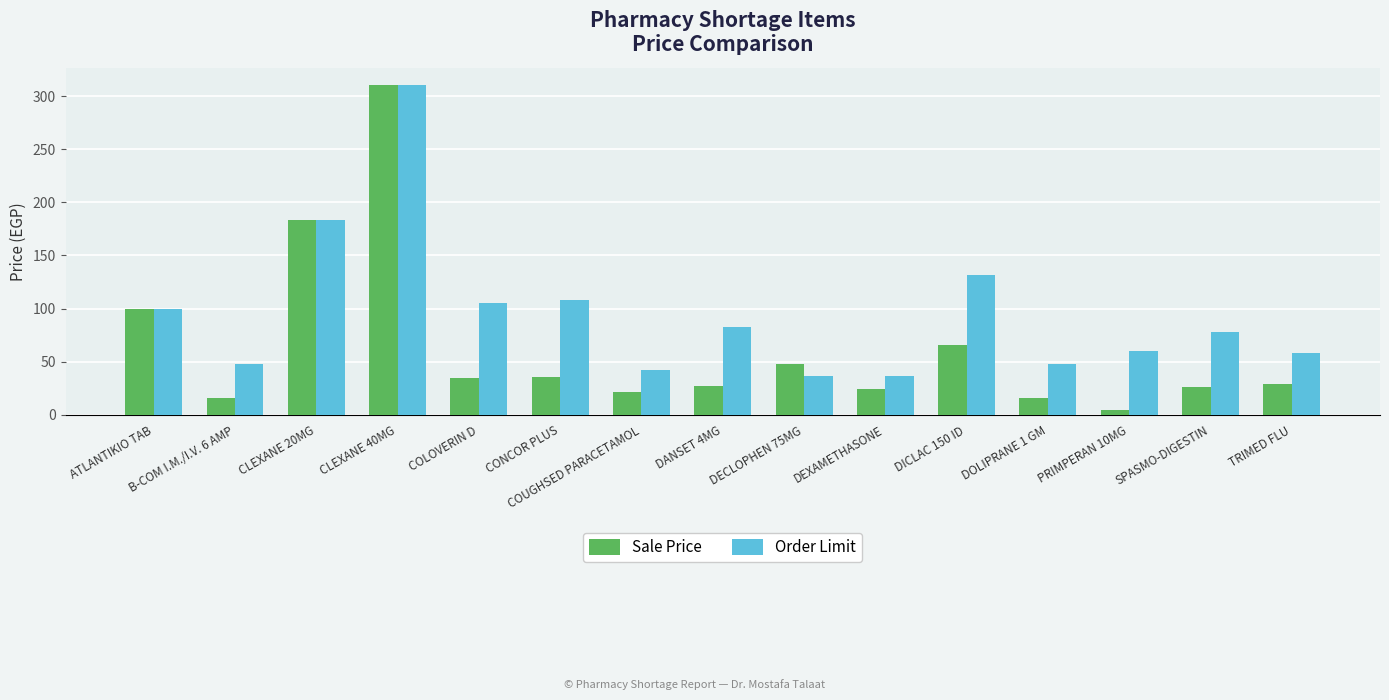

Is it true that Order Limit equals 78.0 at SPASMO-DIGESTIN?

True